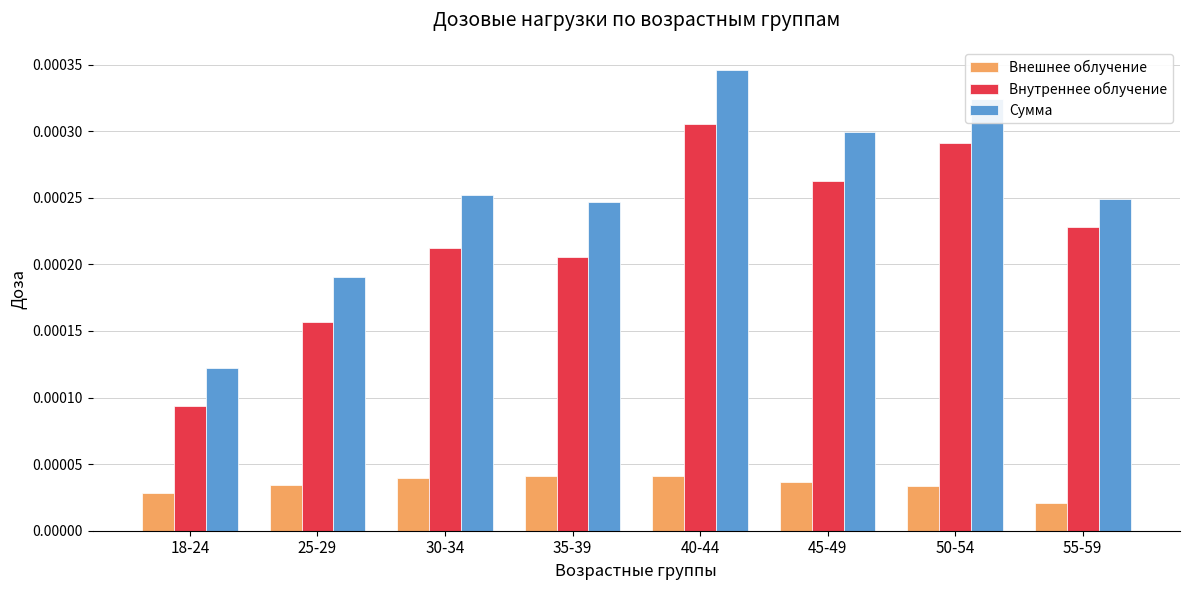

Rank the series by their maximum value, from lowest to highest.

Внешнее облучение, Внутреннее облучение, Сумма